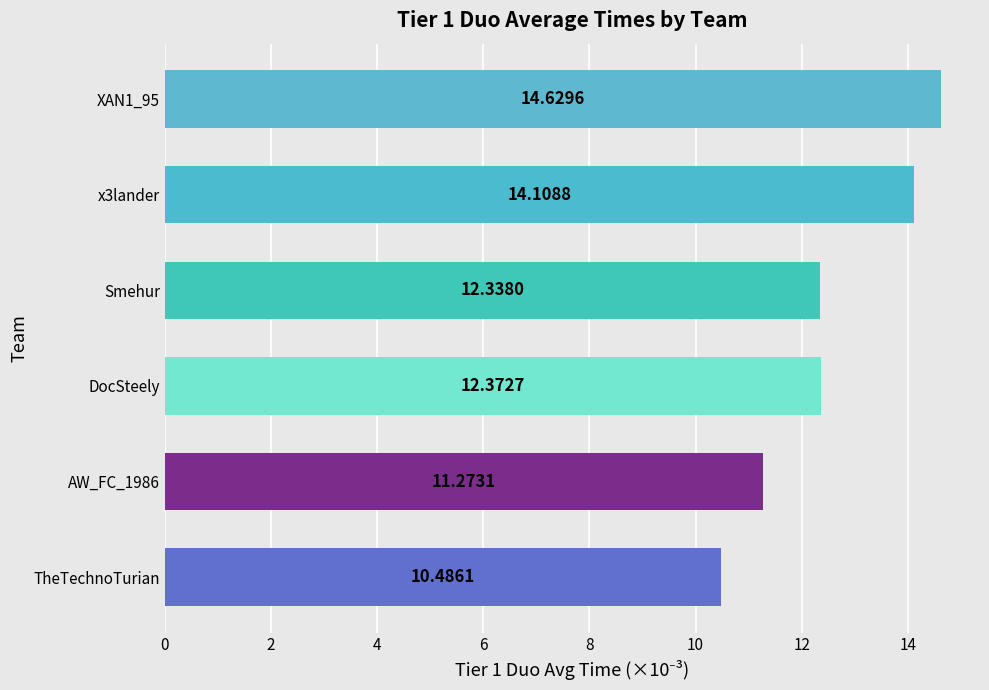

Approximately how many times larger is the value at AW_FC_1986 compared to DocSteely?

0.9